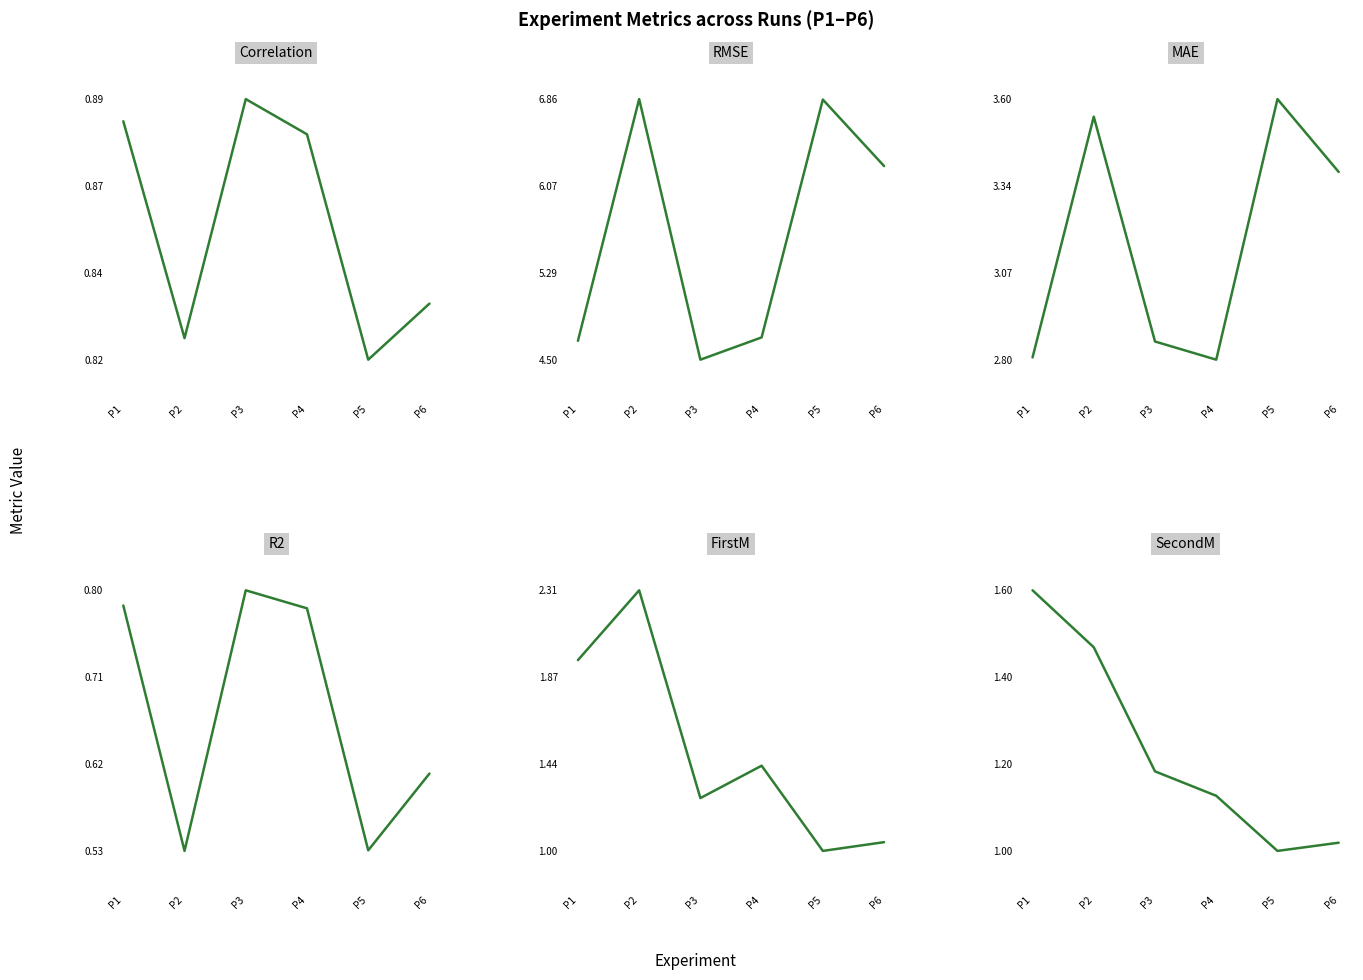

Between P2 and P6, which series saw the biggest shift?

FirstM